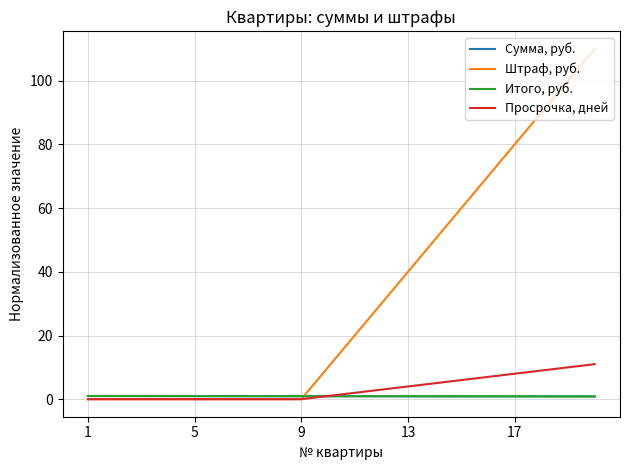

What is the greatest value displayed?

110.0